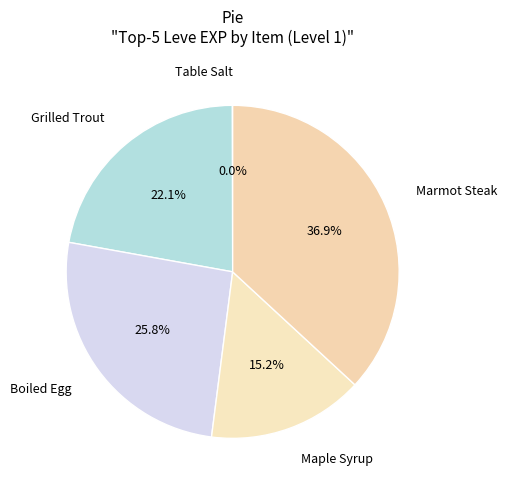

Which has a higher value, Grilled Trout or Maple Syrup?

Grilled Trout